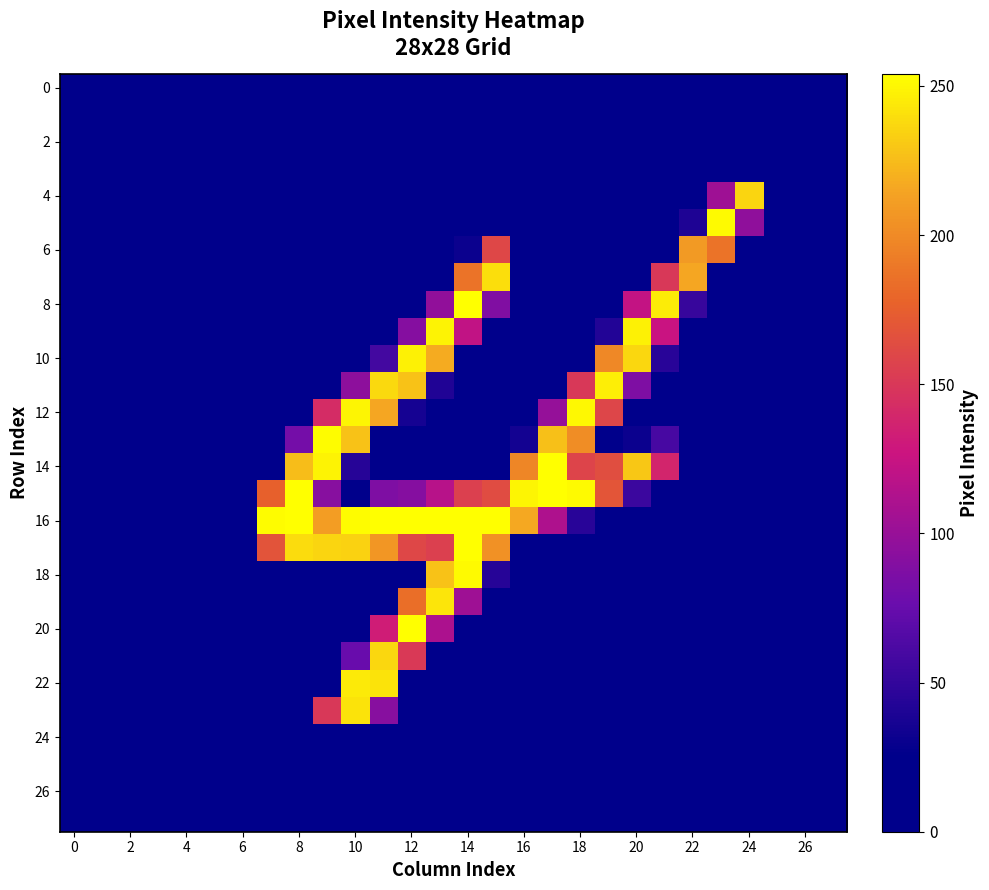

How many series are shown in this chart?

28